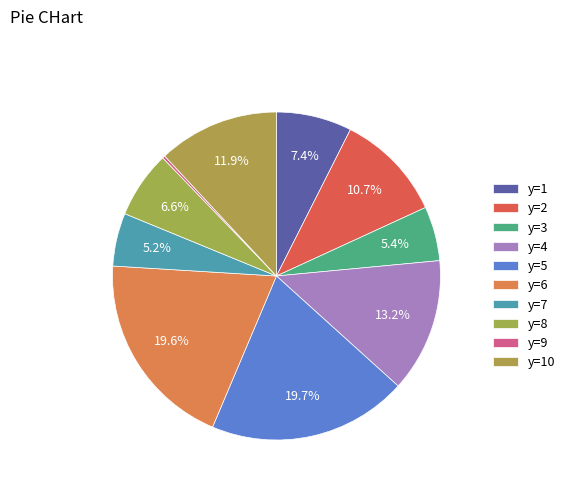

Count the number of slices in the pie.

10